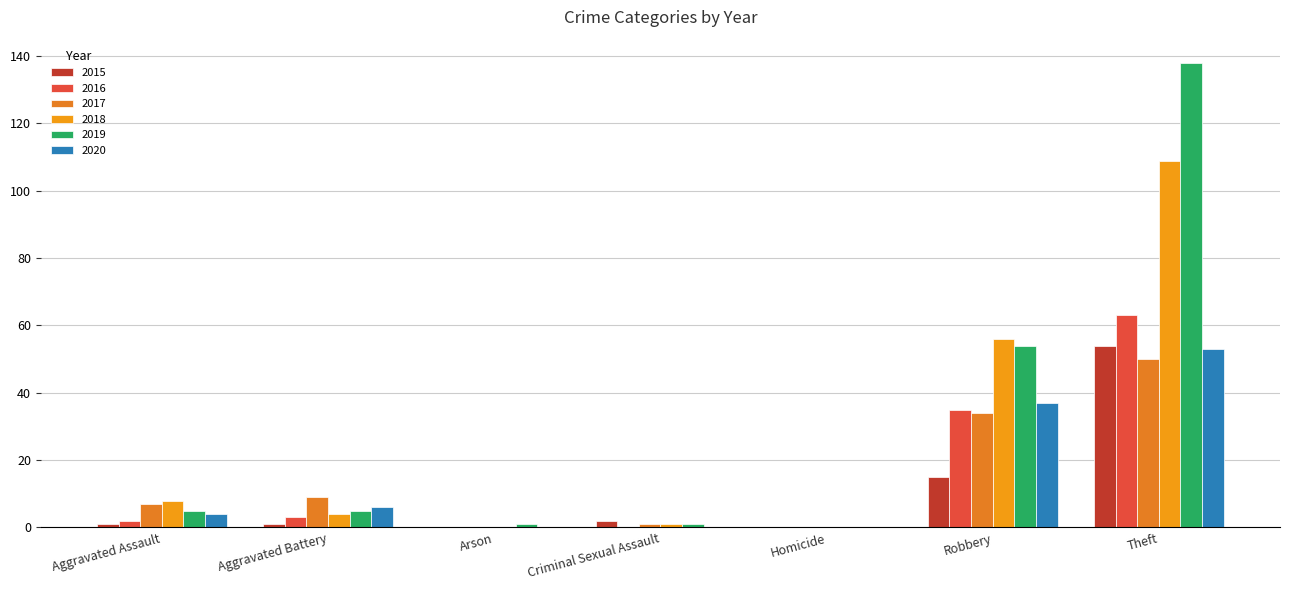

What is the sum of all 2015 values?

73